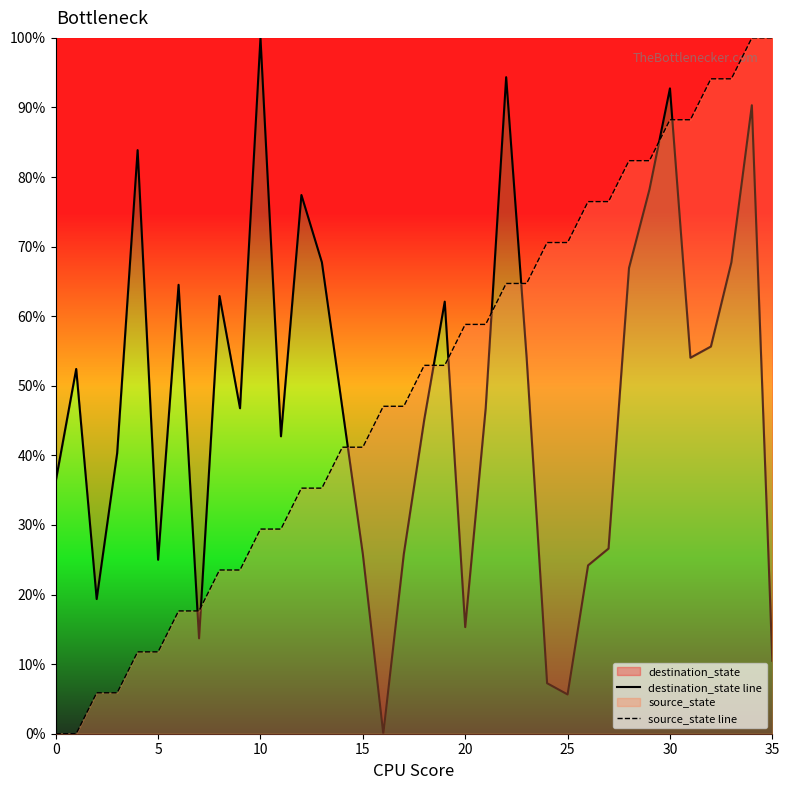

The destination_state line series shows 47.6 at 10. True or false?

False